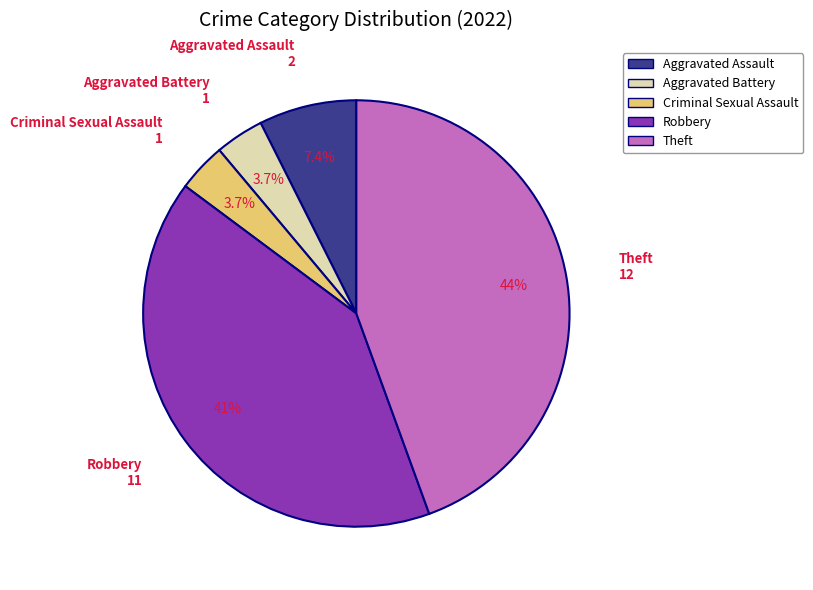

Which category has the biggest portion of the pie?

Theft